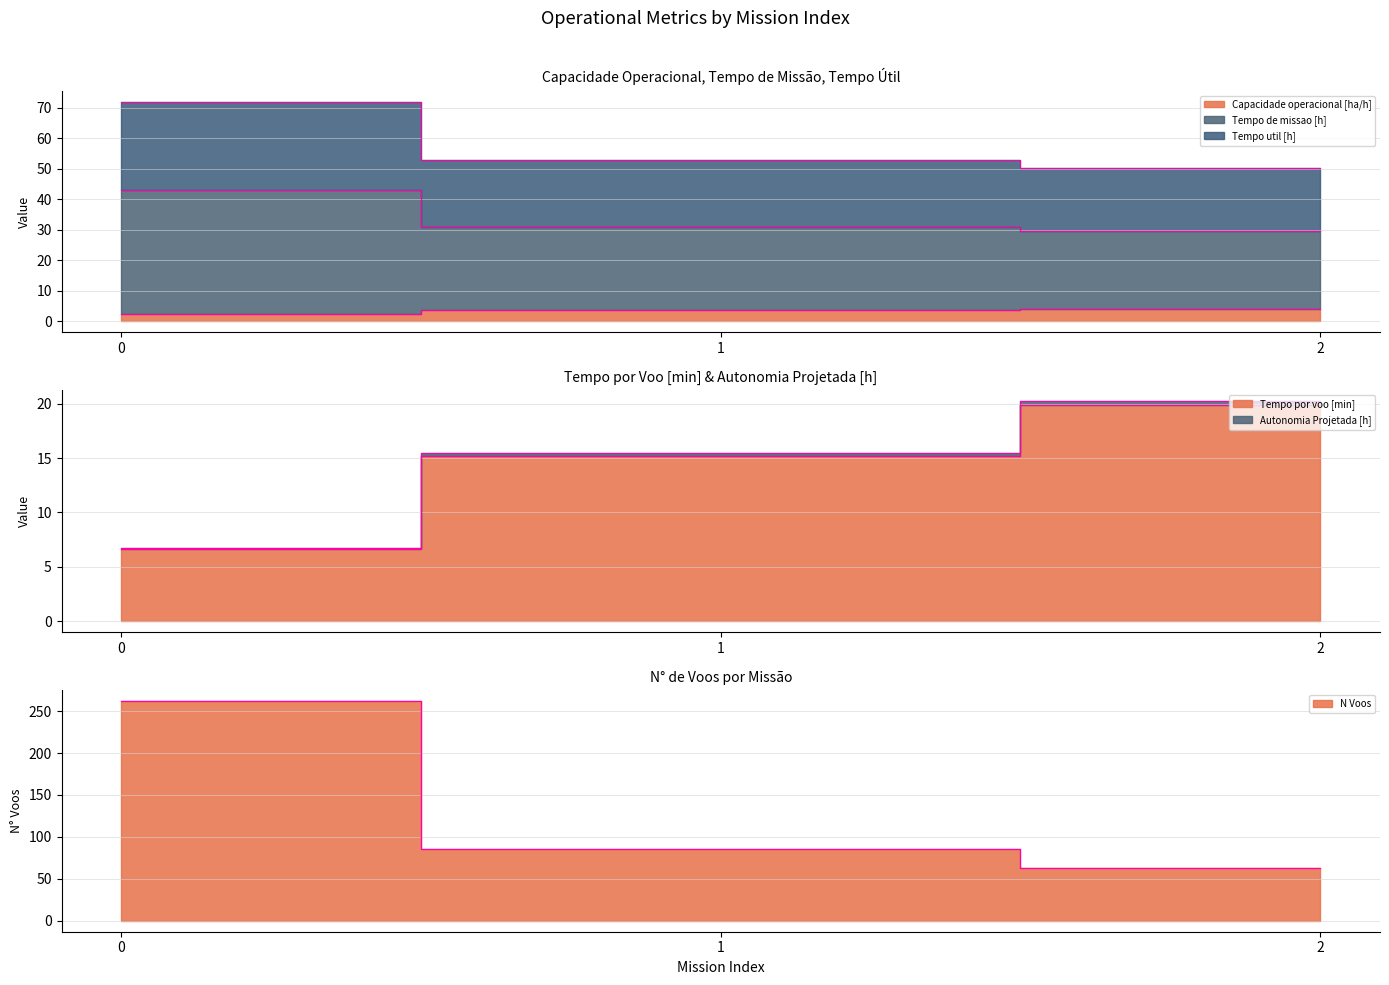

What are all the series names shown in the legend?

Capacidade operacional [ha/h], Tempo de missao [h], Tempo util [h], Tempo por voo [min], Autonomia Projetada [h], N Voos